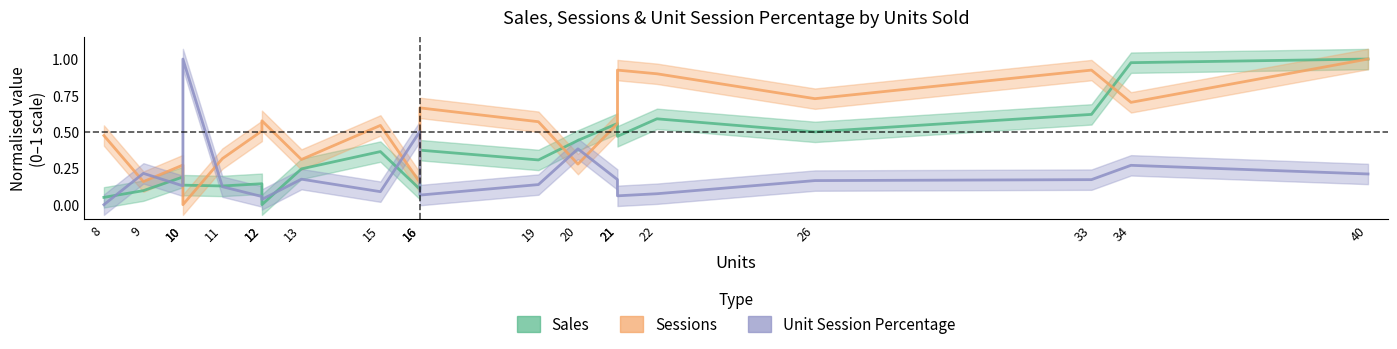

Reading right to left, what are all the values shown in this chart?

Sales: 40=1.0	34=1.0	33=0.6	26=0.5	22=0.6	21=0.5	21=0.6	20=0.4	19=0.3	16=0.4	16=0.1	15=0.4	13=0.2	12=0.0	12=0.1	11=0.1	10=0.1	10=0.2	9=0.1	8=0.1
Sessions: 40=1.0	34=0.7	33=0.9	26=0.7	22=0.9	21=0.9	21=0.6	20=0.3	19=0.6	16=0.7	16=0.2	15=0.5	13=0.3	12=0.6	12=0.5	11=0.3	10=0.0	10=0.3	9=0.2	8=0.5
Unit Session Percentage: 40=0.2	34=0.3	33=0.2	26=0.2	22=0.1	21=0.1	21=0.2	20=0.4	19=0.1	16=0.1	16=0.5	15=0.1	13=0.2	12=0.0	12=0.1	11=0.1	10=1.0	10=0.1	9=0.2	8=0.0